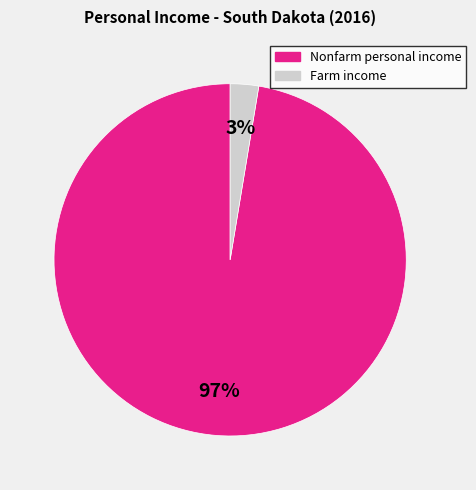

How many segments does this pie chart have?

2